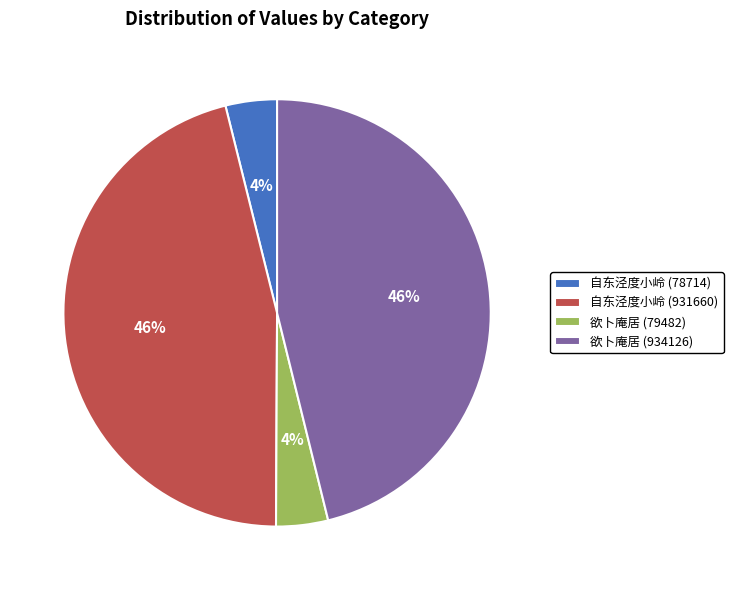

The 自东泾度小岭 (78714) slice represents 4% of the pie. True or false?

True